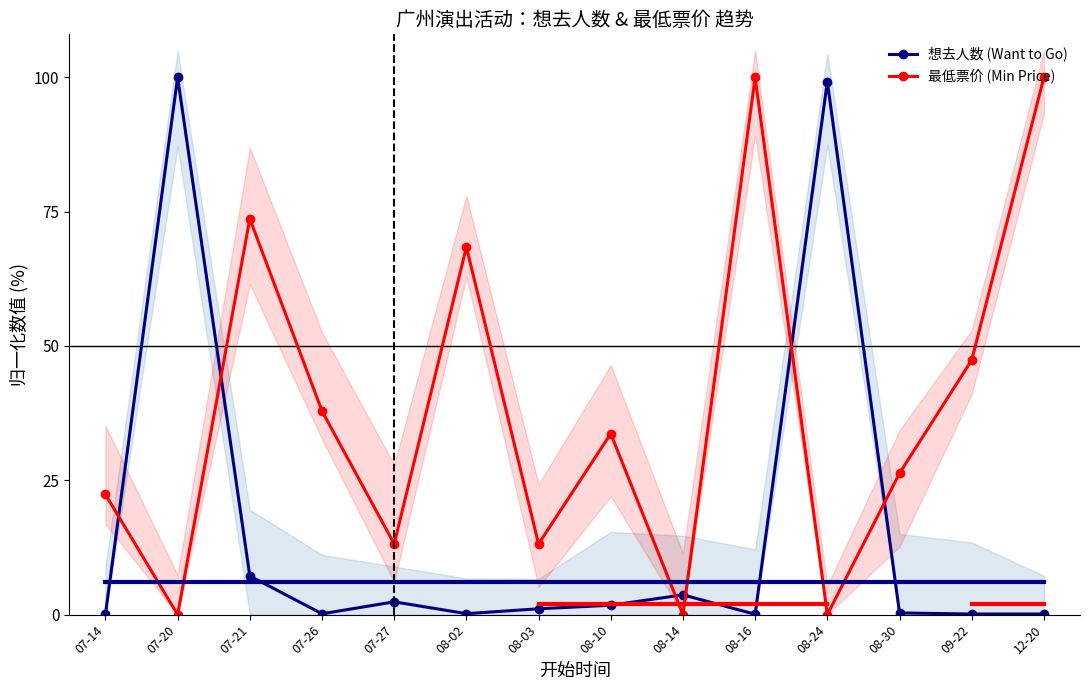

True or false: 想去人数 (Want to Go) has a value of 0.1 at 07-14.

True